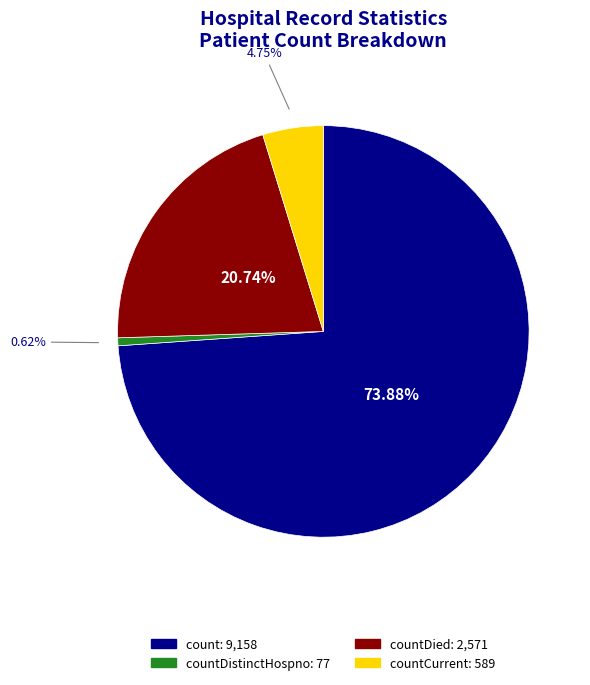

Is there a majority slice in this chart?

Yes